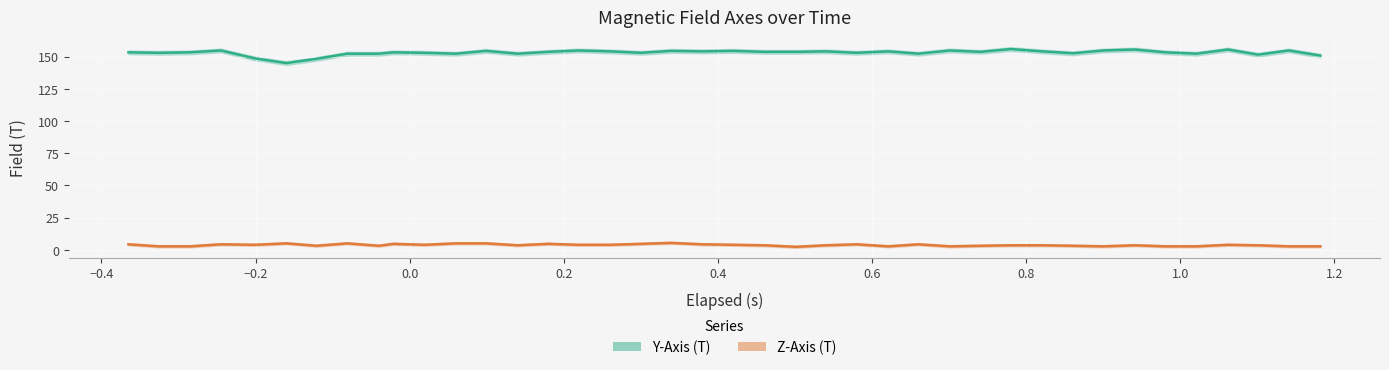

What is the difference between the maximum and minimum values in the Z-Axis (T) series?

3.1